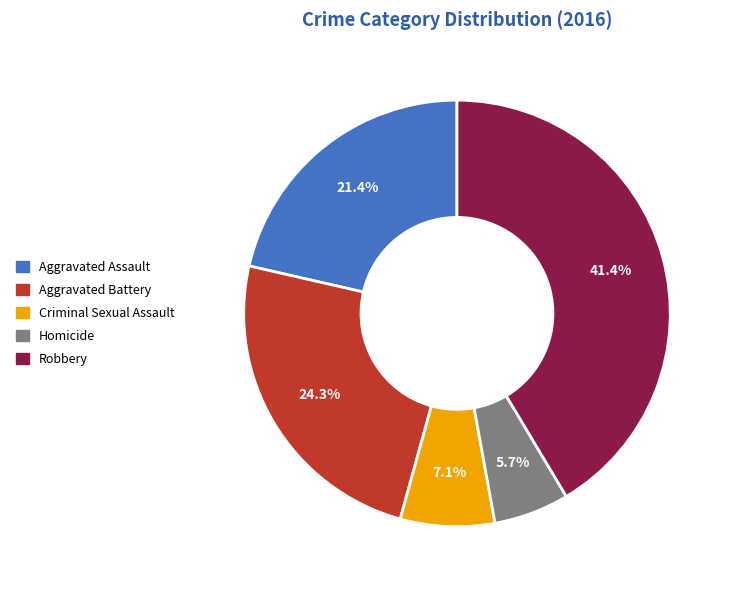

Which slice is the smallest?

Homicide